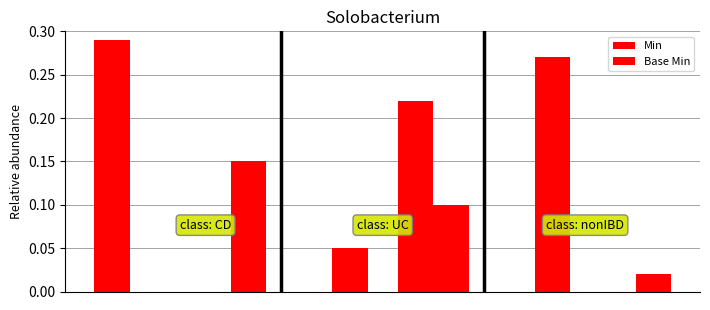

Count the number of data series in this chart.

2